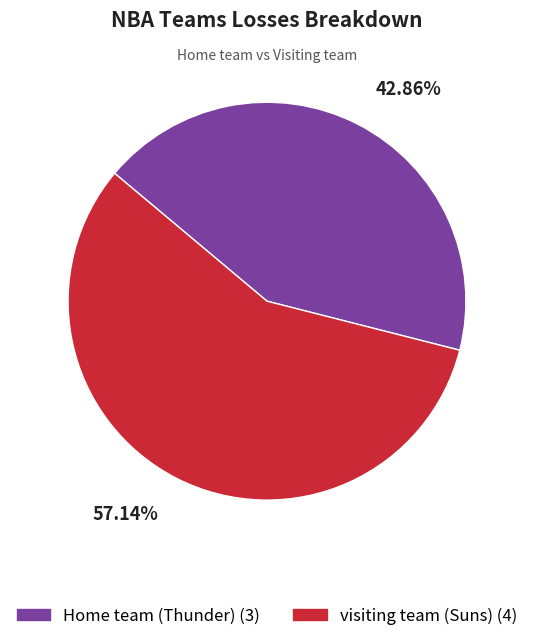

Is there any slice that represents more than half of the pie?

Yes